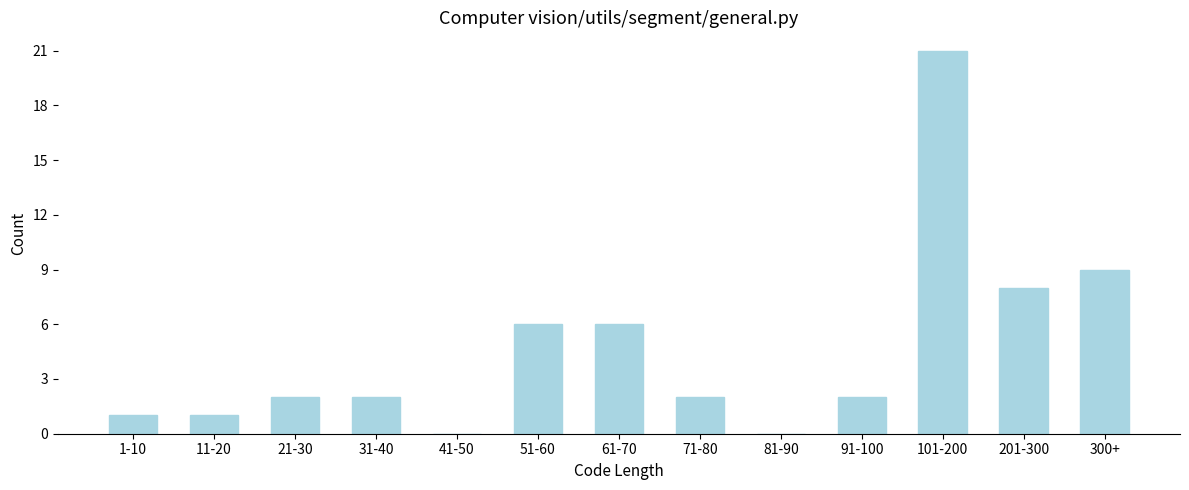

Reading left to right, transcribe all the data shown in this chart.

1-10=1	11-20=1	21-30=2	31-40=2	41-50=0	51-60=6	61-70=6	71-80=2	81-90=0	91-100=2	101-200=21	201-300=8	300+=9